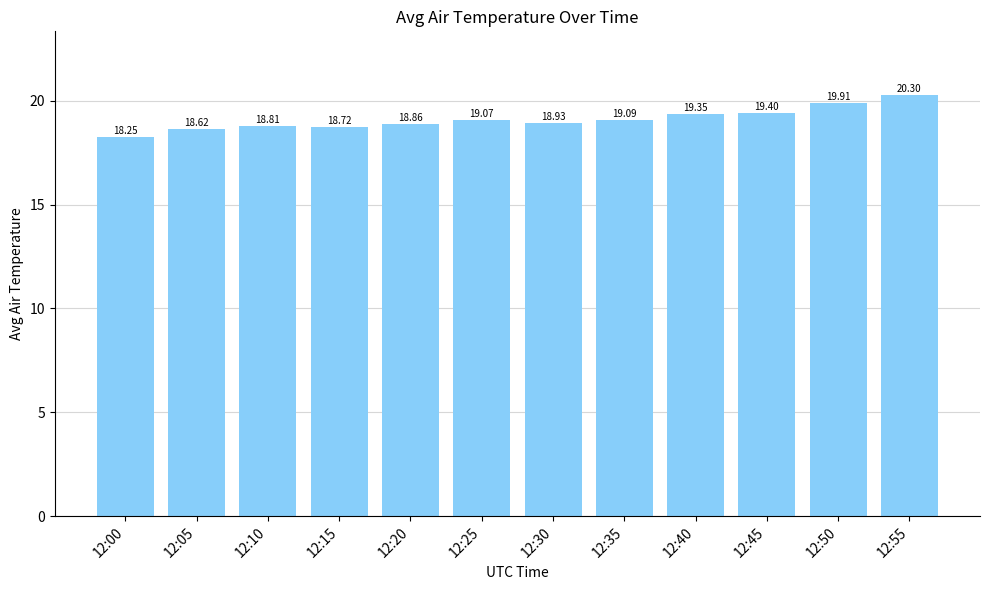

Which category has the lowest value across all series?

12:00